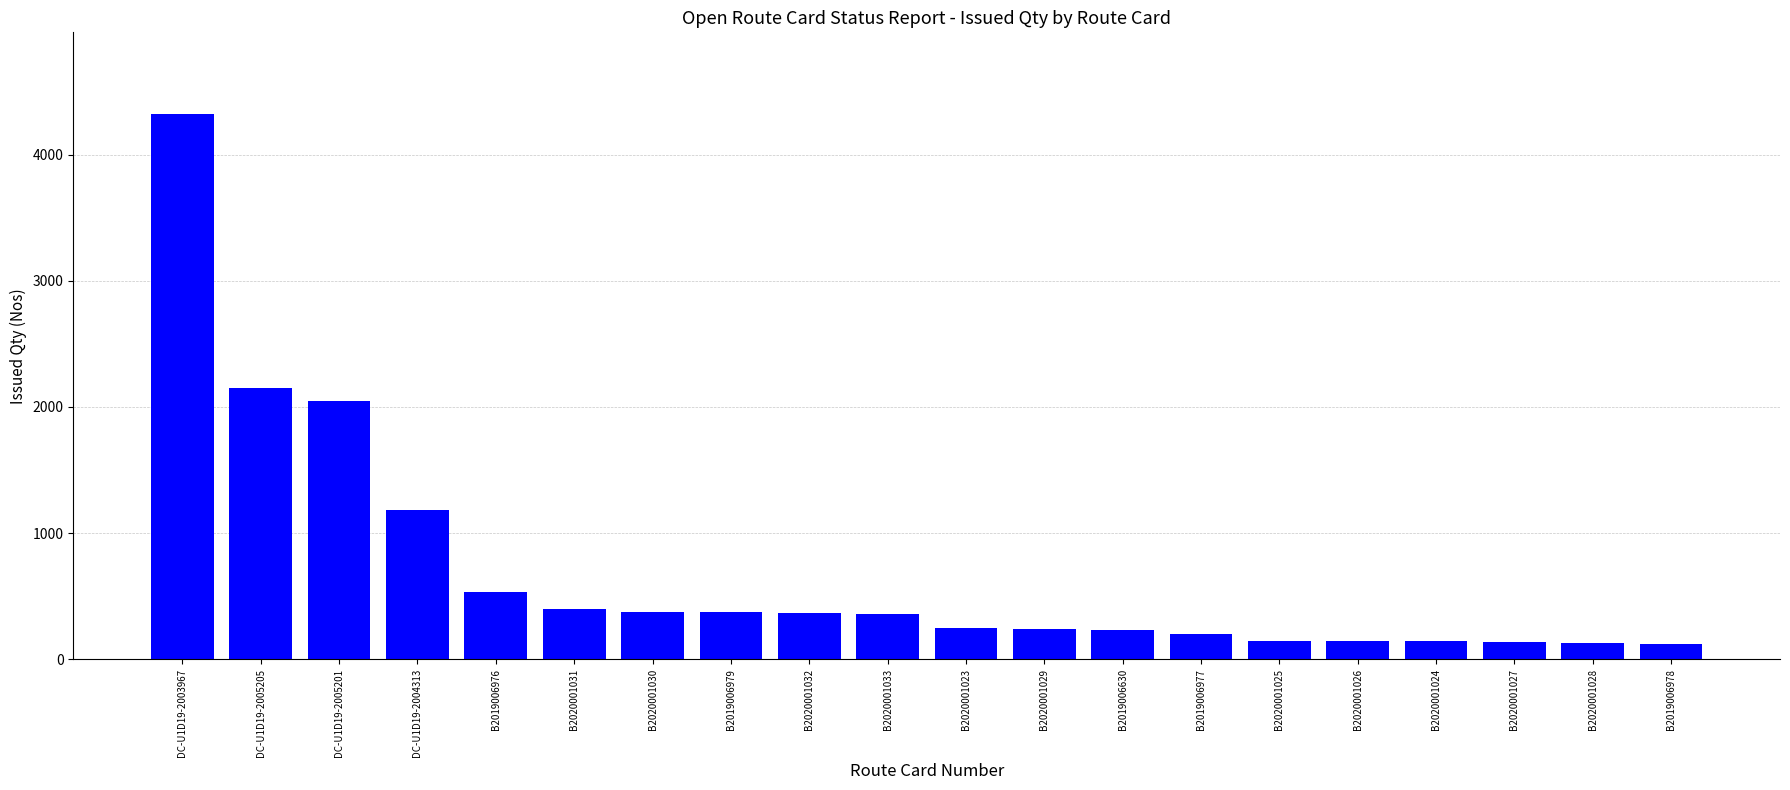

What is the difference between the second highest and second lowest values?

2024